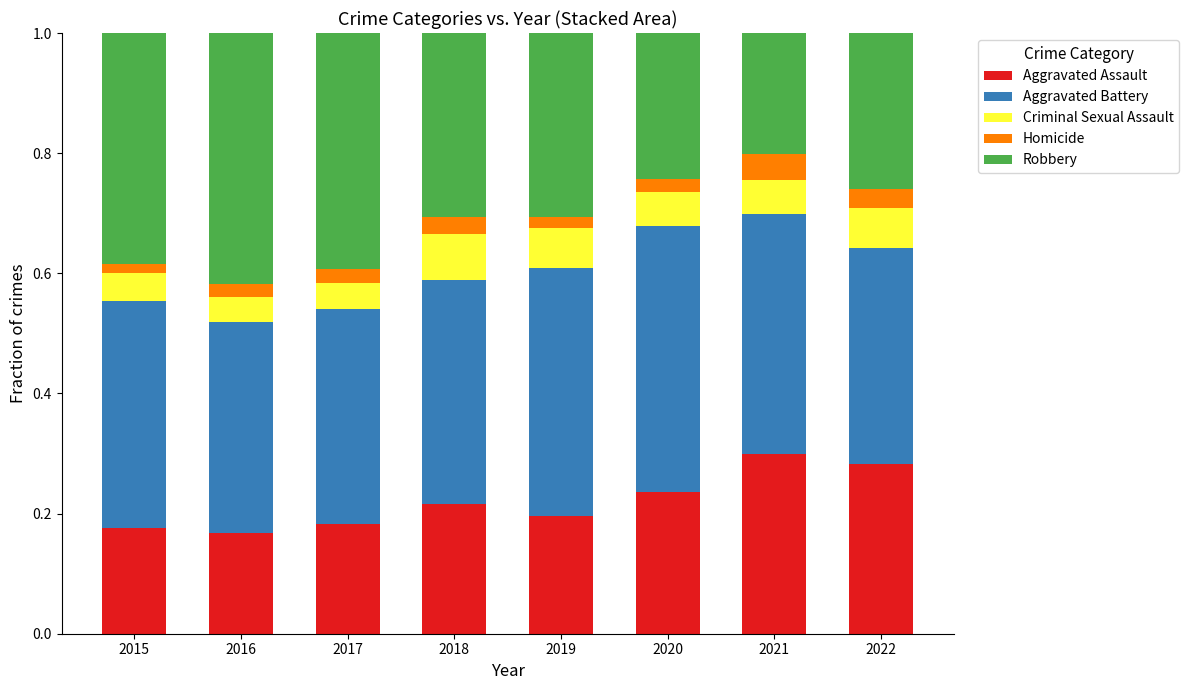

List the labels in order of Aggravated Assault value, smallest first.

2016, 2015, 2017, 2019, 2018, 2020, 2022, 2021